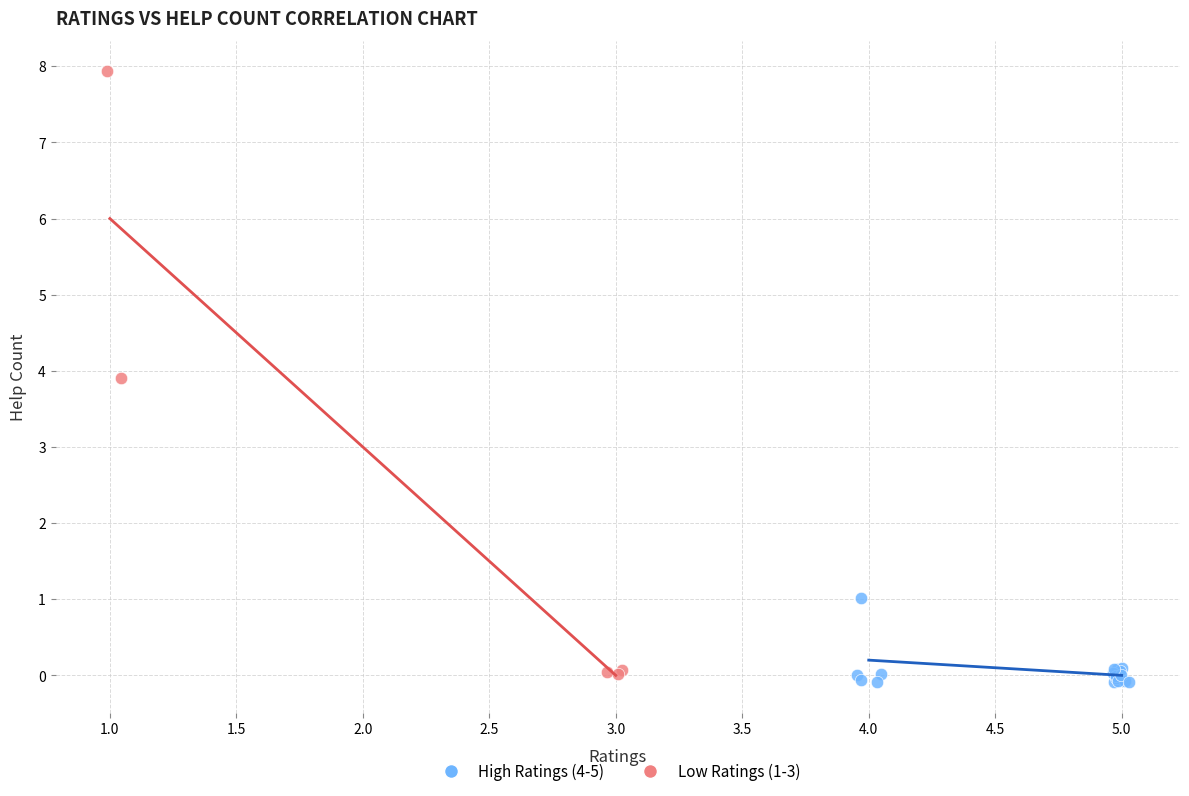

Which series has the widest spread of Y values?

Low Ratings (1-3)